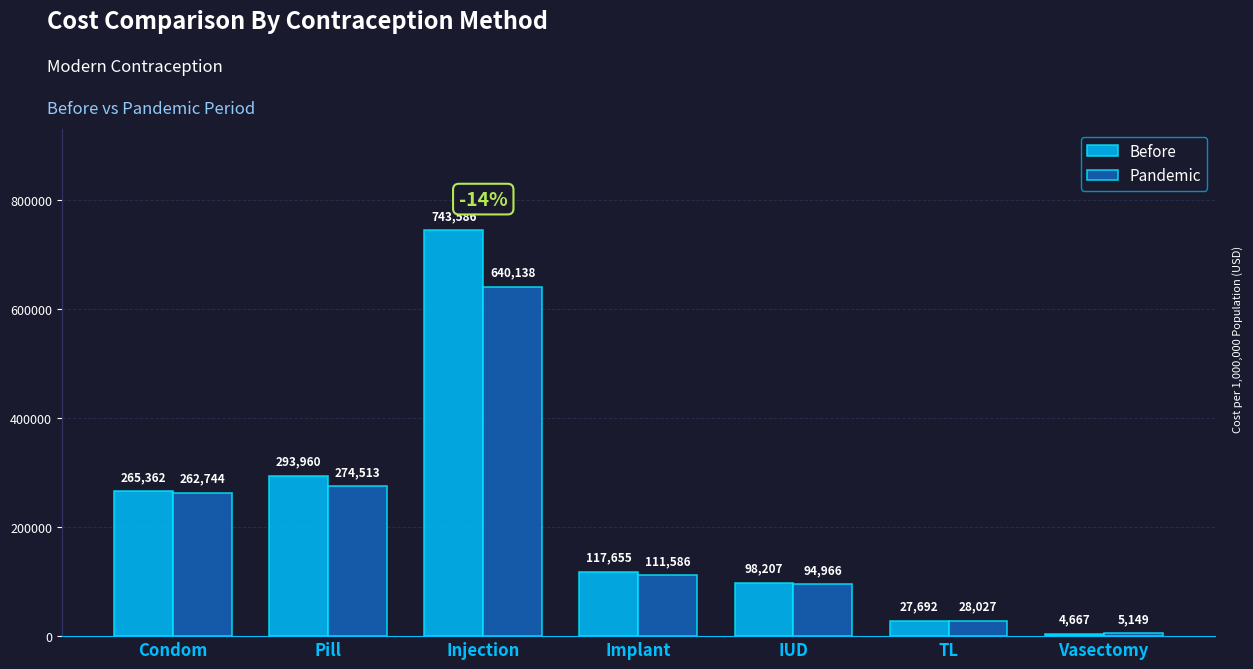

At Vasectomy, list the series in order from smallest to largest.

Before, Pandemic